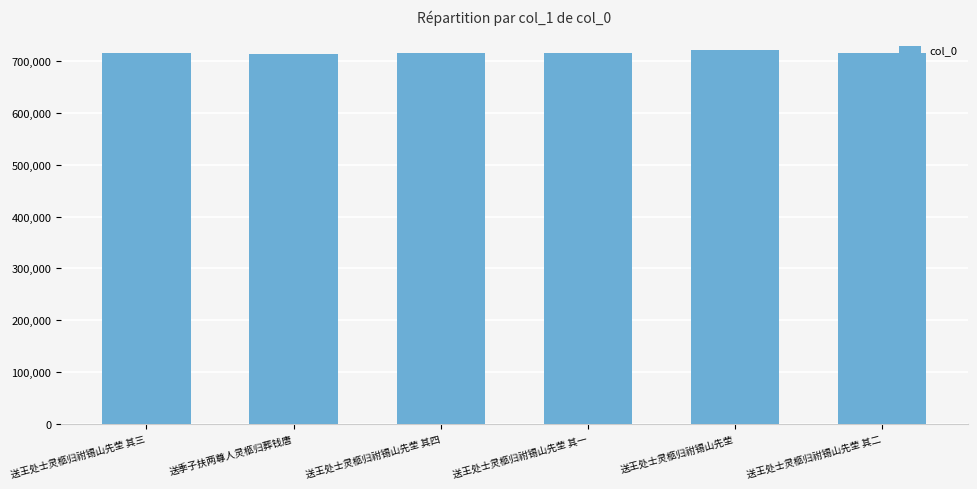

What is the smallest value displayed?

713960